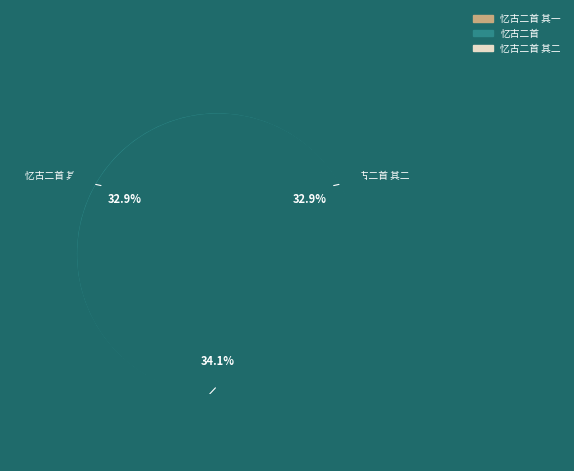

To the nearest percent, what percentage of the pie is 忆古二首?

34%